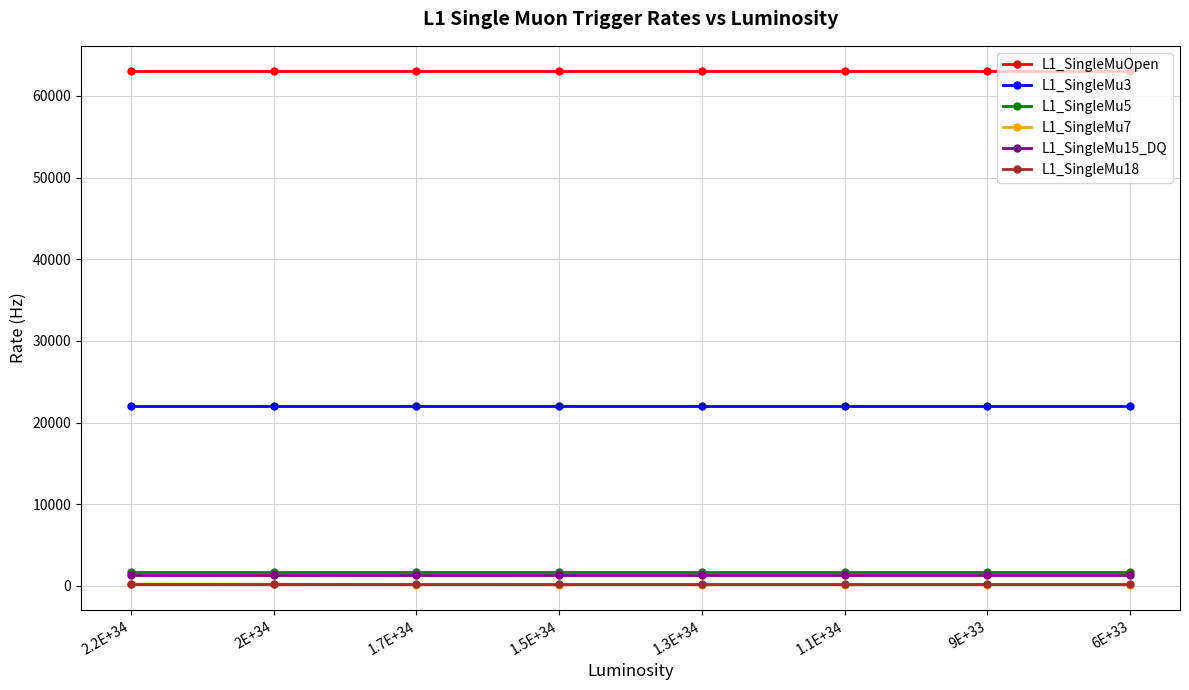

Does the chart display data point markers on the line(s)?

Yes